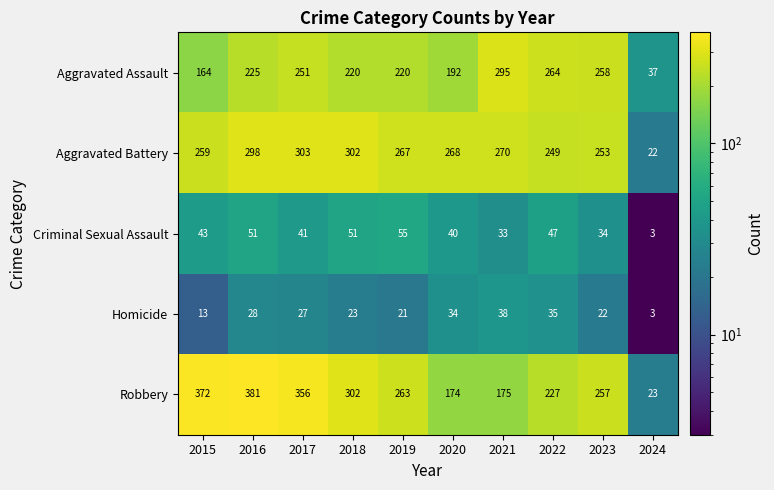

Rank the categories by Aggravated Battery value from highest to lowest.

2017, 2018, 2016, 2021, 2020, 2019, 2015, 2023, 2022, 2024